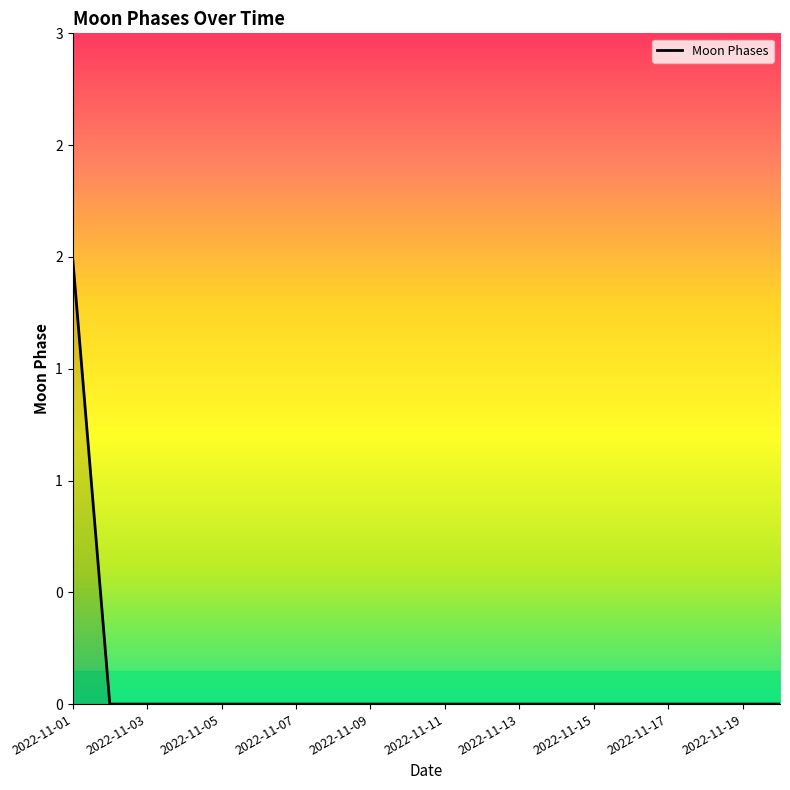

True or false: there are more than 2 points higher than both neighbors.

False